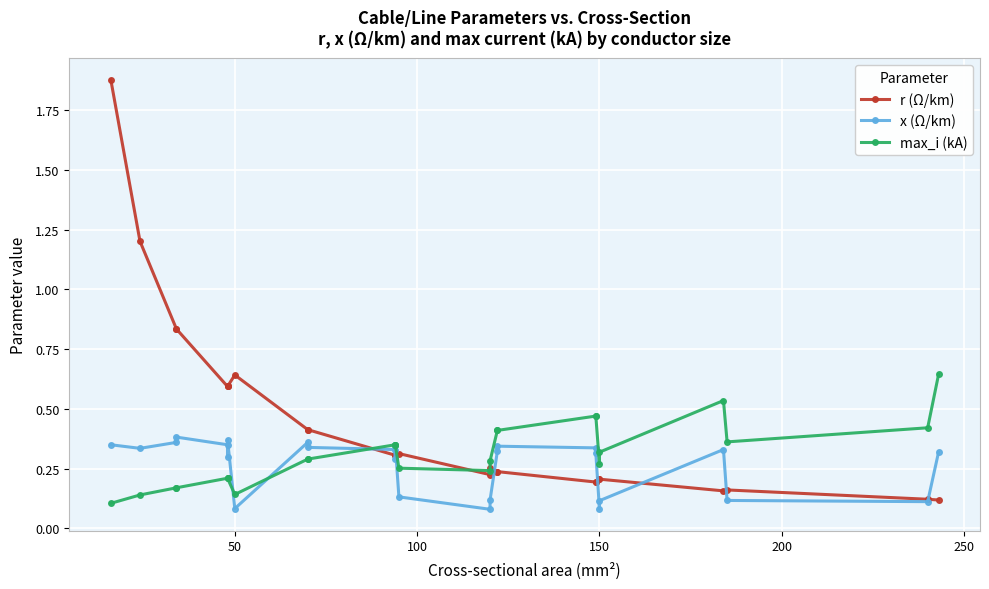

Which series has the widest spread of values?

r (Ω/km)